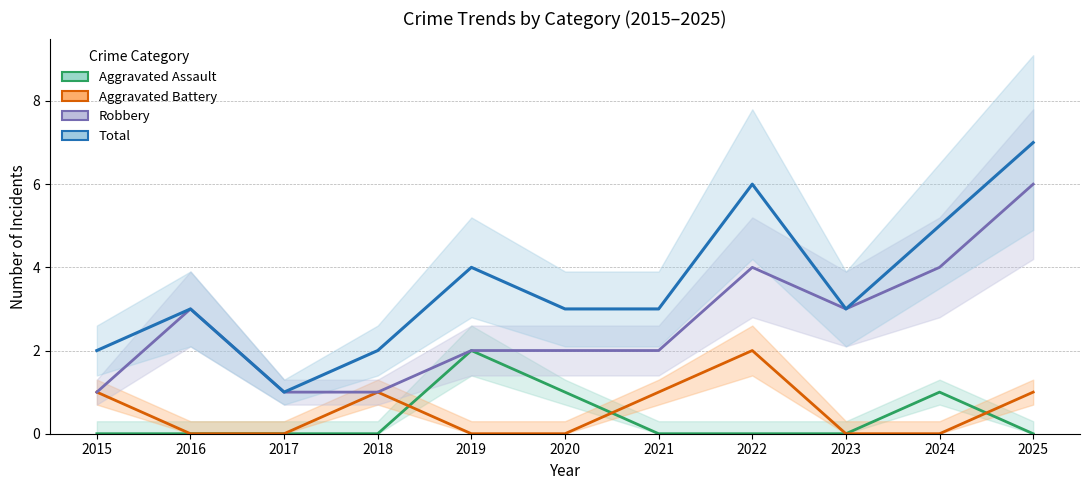

At 2021, list the series in order from largest to smallest.

Total, Robbery, Aggravated Battery, Aggravated Assault